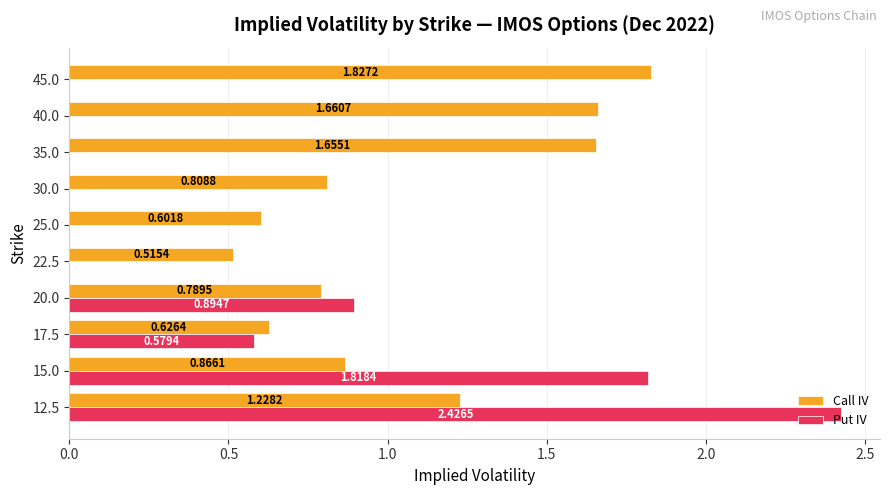

What is the sum of all Put IV values?

5.7